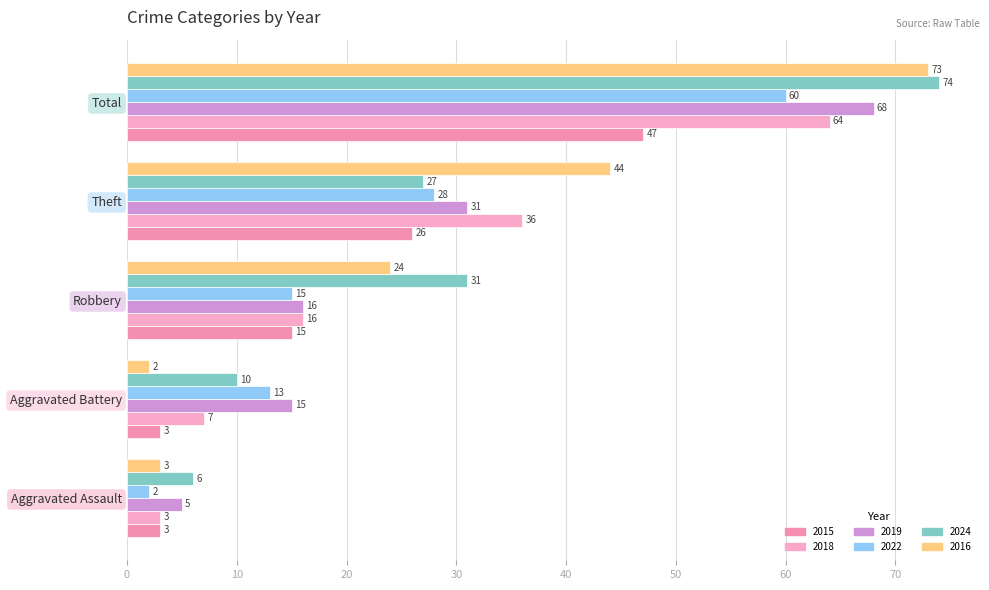

Rank the categories by 2016 value from lowest to highest.

Aggravated Battery, Aggravated Assault, Robbery, Theft, Total